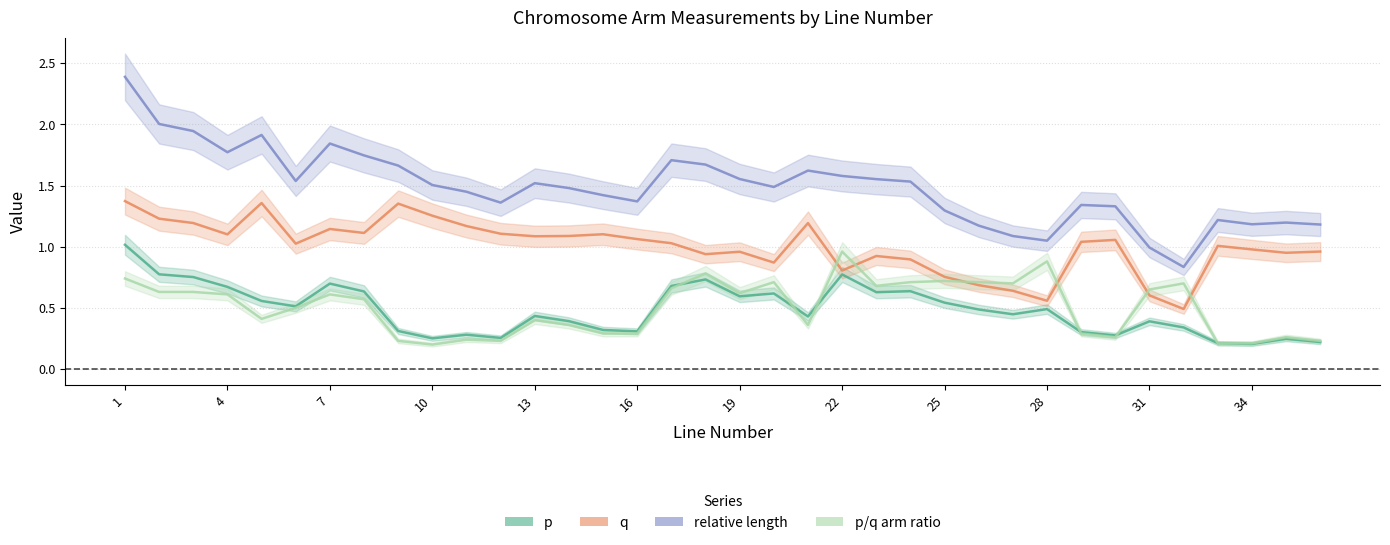

What is the difference between the highest and lowest values at 17?

1.0